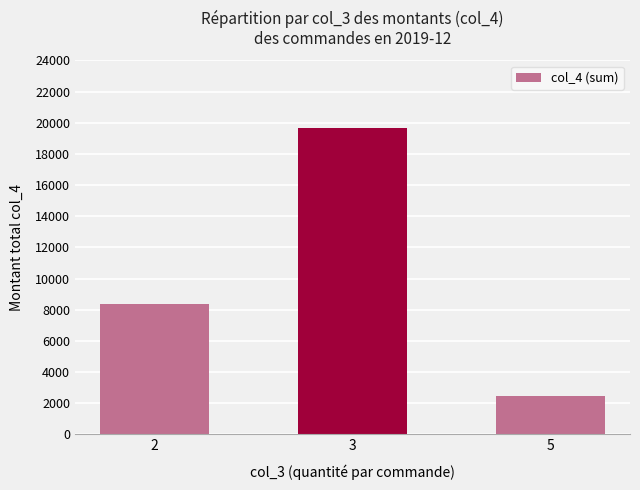

True or false: the data shows 9643 at 3.

False